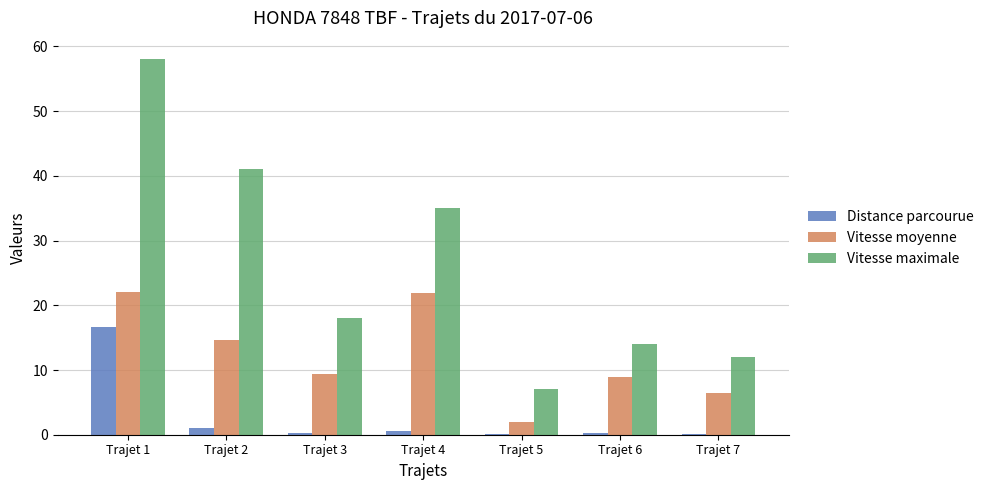

Between Trajet 1 and Trajet 7, which series saw the biggest shift?

Vitesse maximale